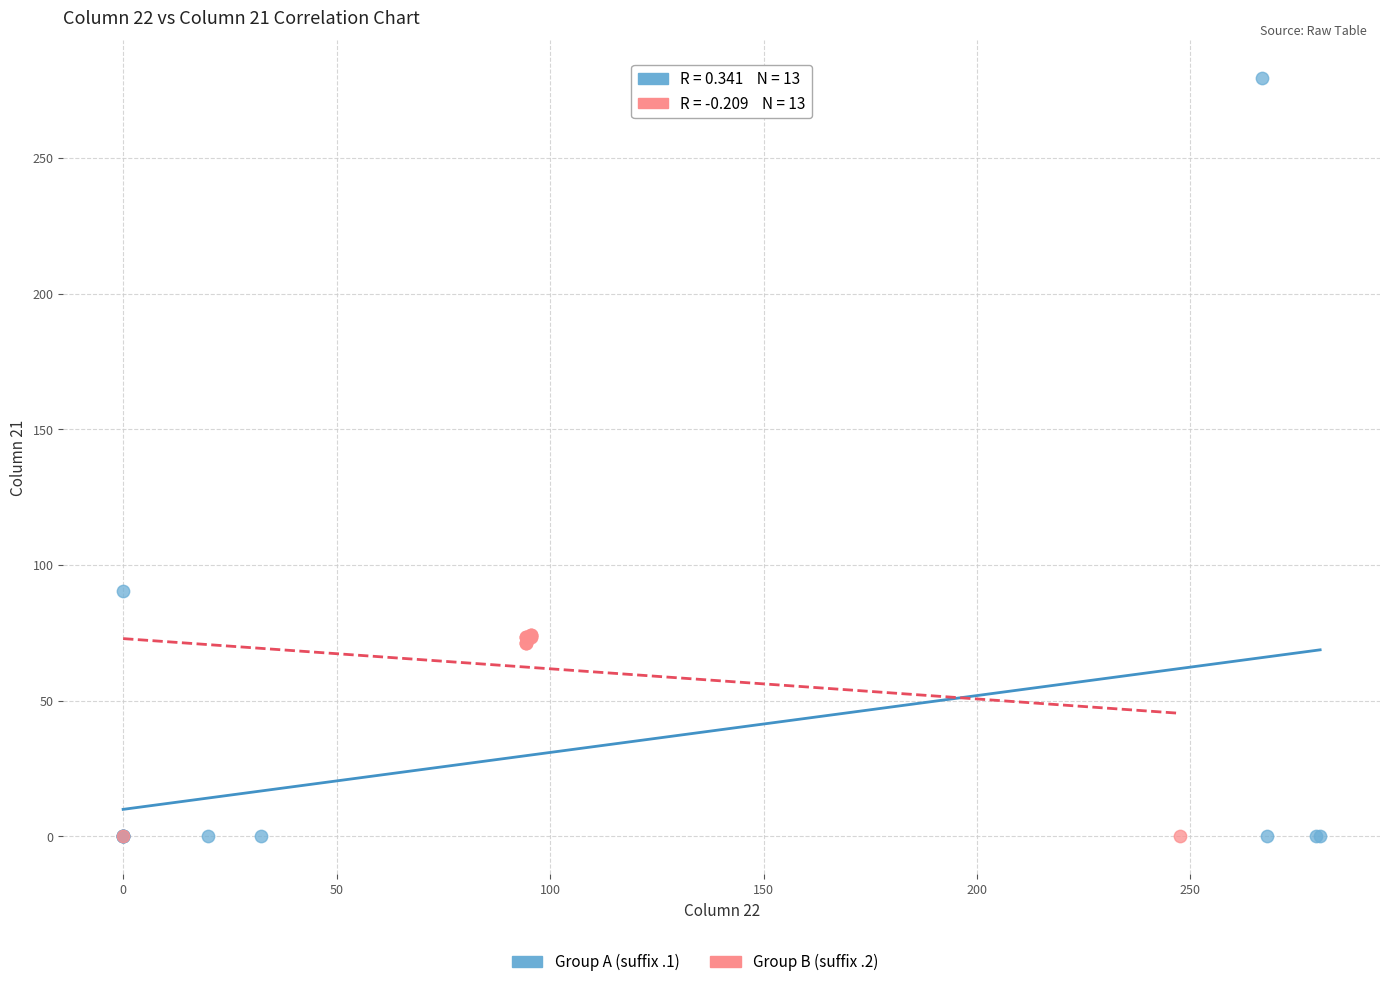

Which series has the widest spread of Y values?

Group A (suffix .1)